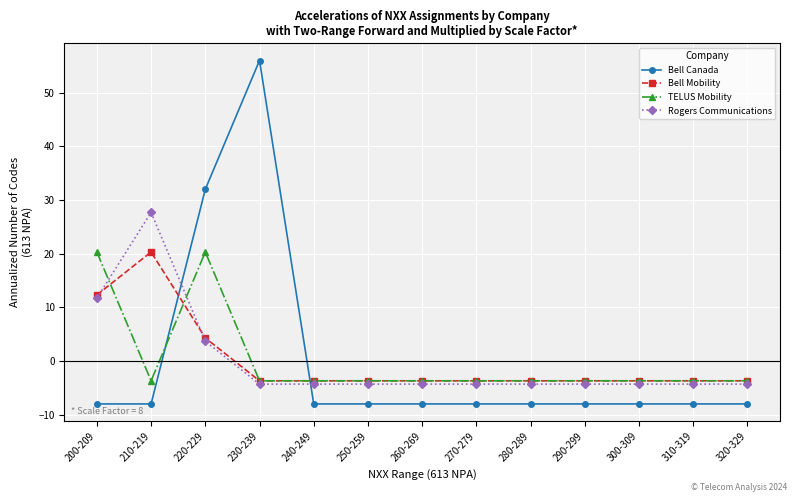

What is the difference between the highest and lowest values at 270-279?

4.3